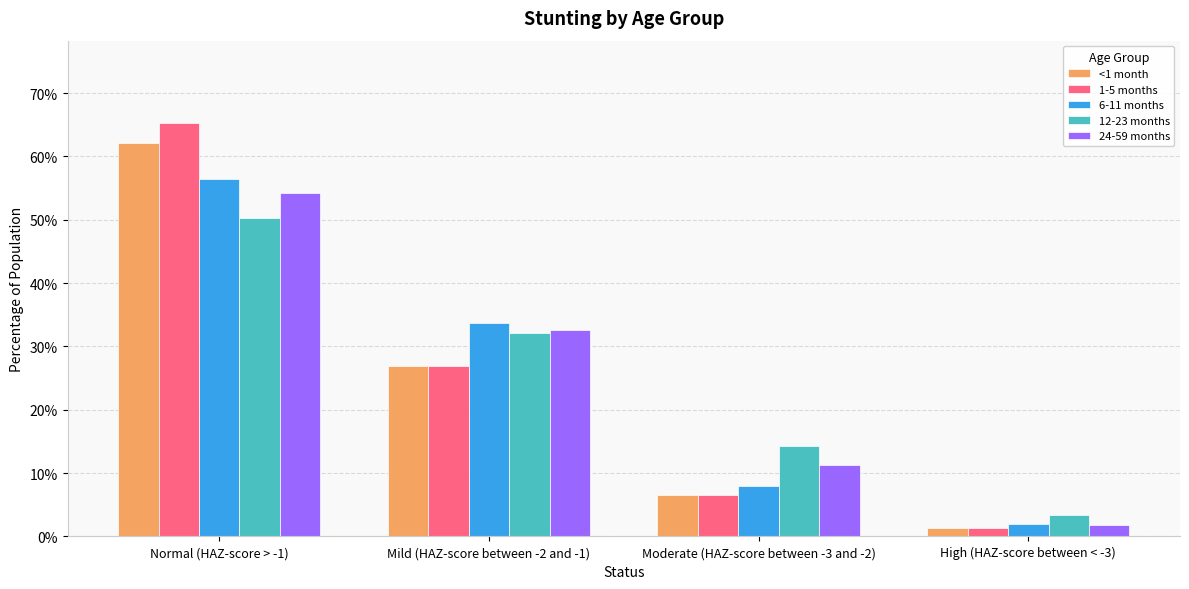

Which series changed the most between Normal (HAZ-score > -1) and High (HAZ-score between < -3)?

1-5 months